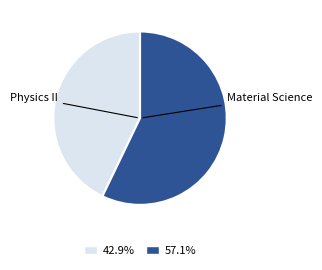

Is the sum of Physics II and Material Science greater than half?

Yes